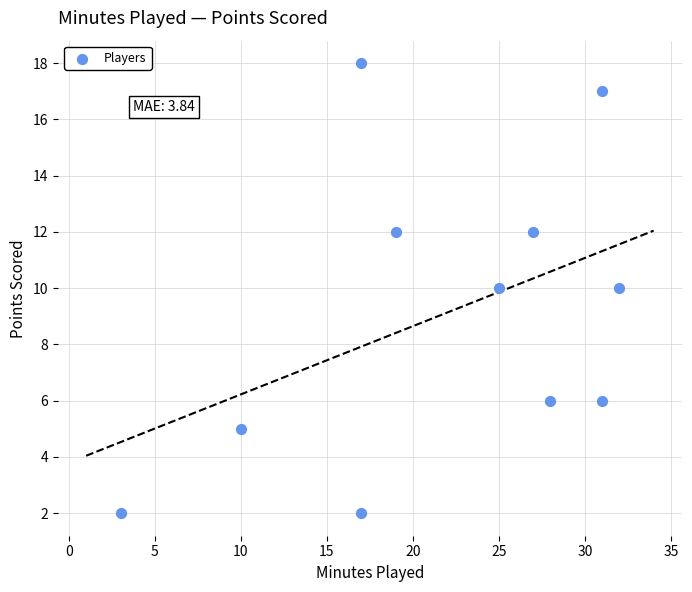

What is the average Y value?

9